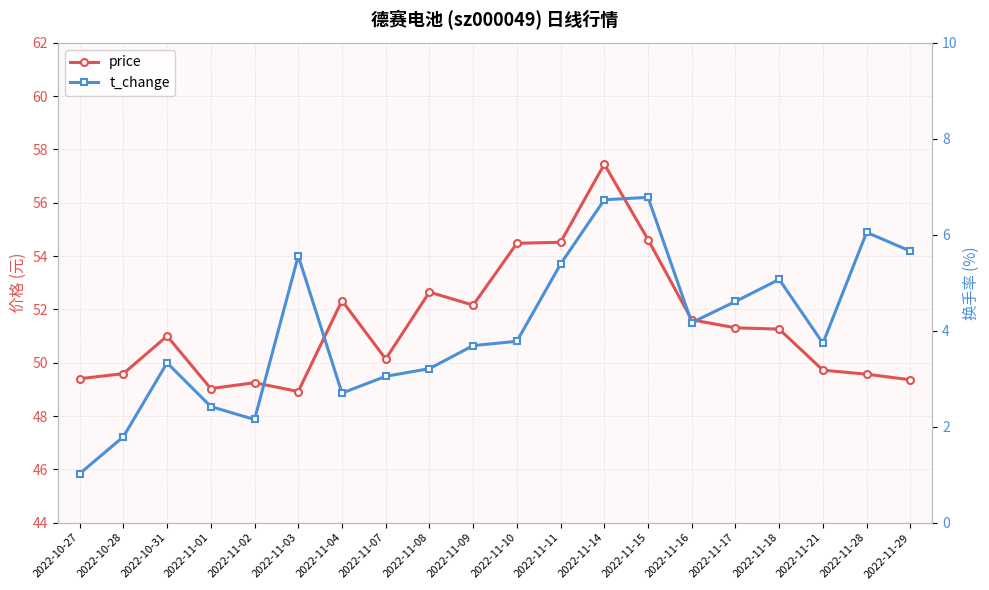

How many categories are shown in the chart?

20